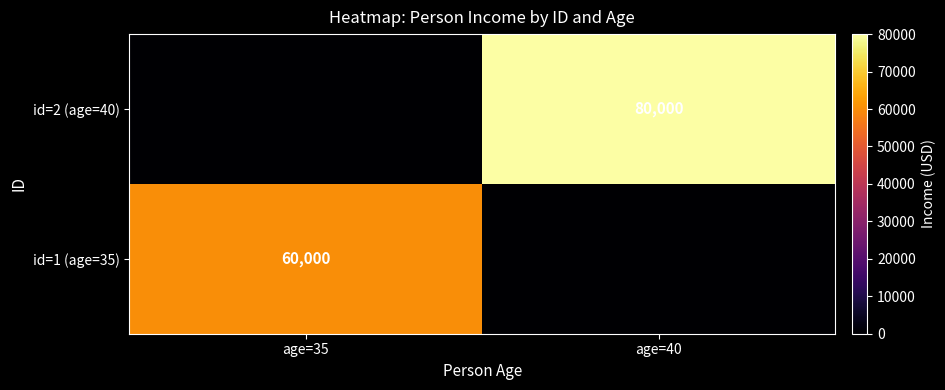

At how many categories does at least one series exceed 71365?

1